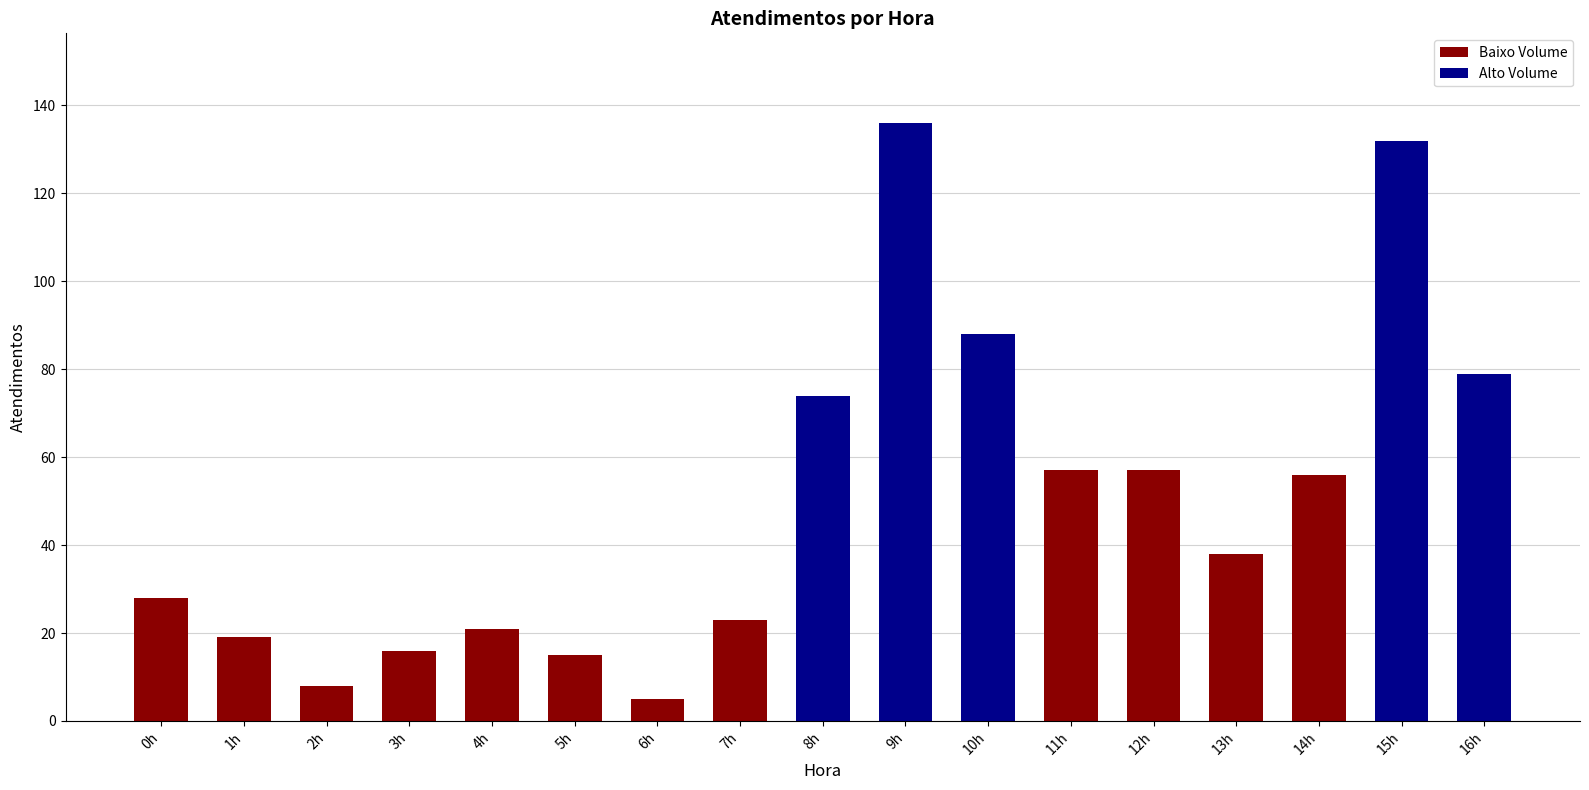

Are the bars grouped side by side (vs. stacked)?

No